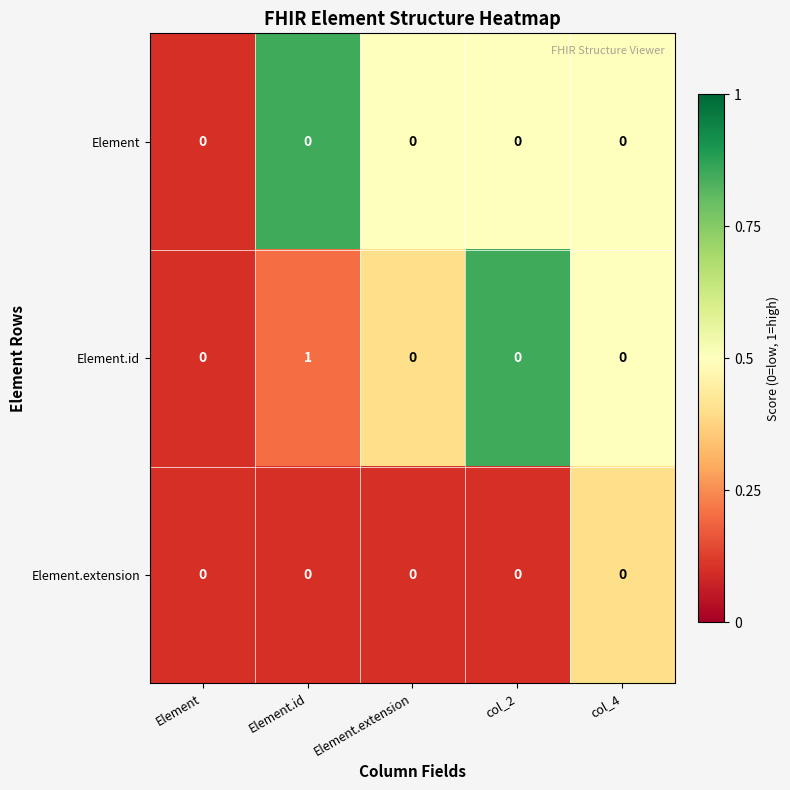

Which series has the widest spread of values?

Element.id